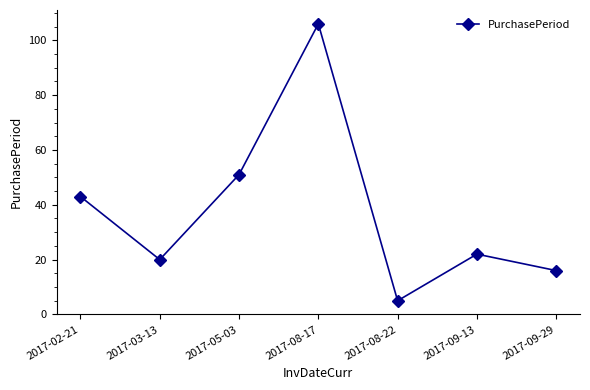

How many points are lower than both their immediate neighbors (excluding endpoints)?

2